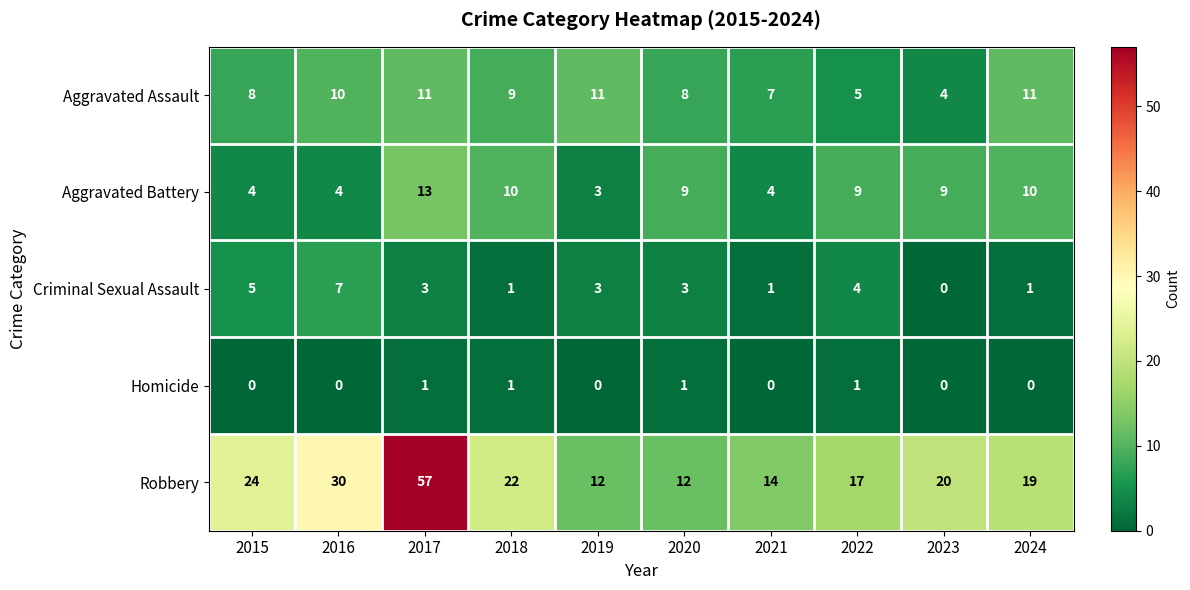

What is the sum of the Aggravated Assault values at 2021 and 2023?

11